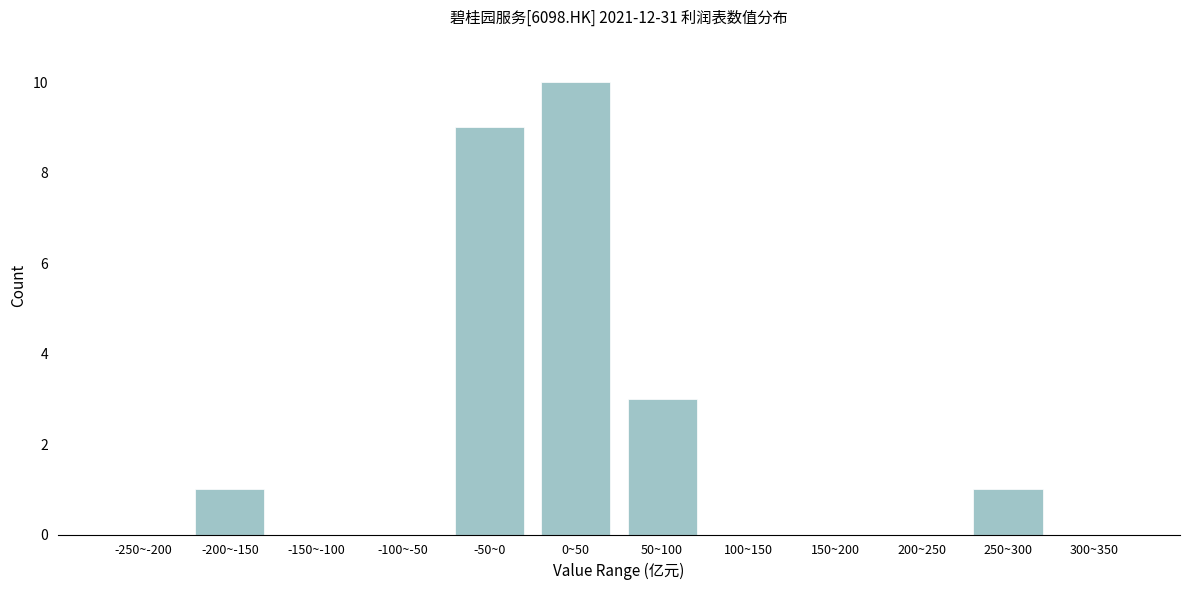

Reading right to left, what are all the values shown in this chart?

300~350=0	250~300=1	200~250=0	150~200=0	100~150=0	50~100=3	0~50=10	-50~0=9	-100~-50=0	-150~-100=0	-200~-150=1	-250~-200=0